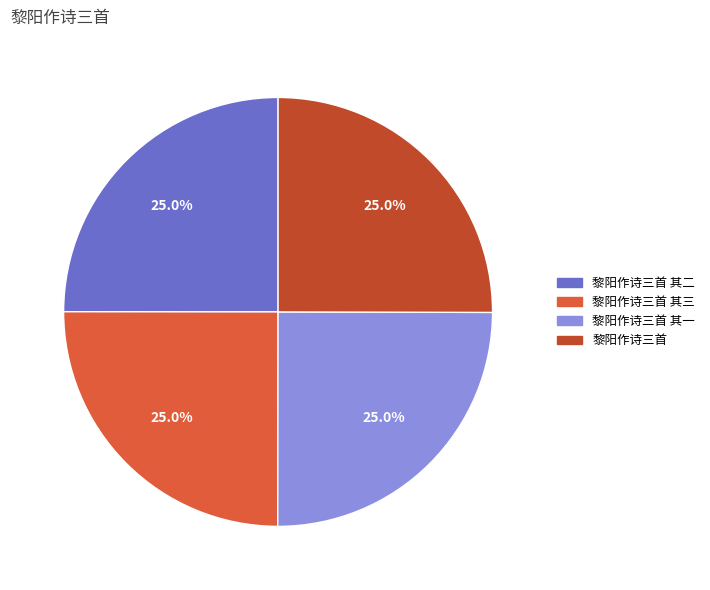

Is it true that 黎阳作诗三首 其一 is 32% of the pie?

False